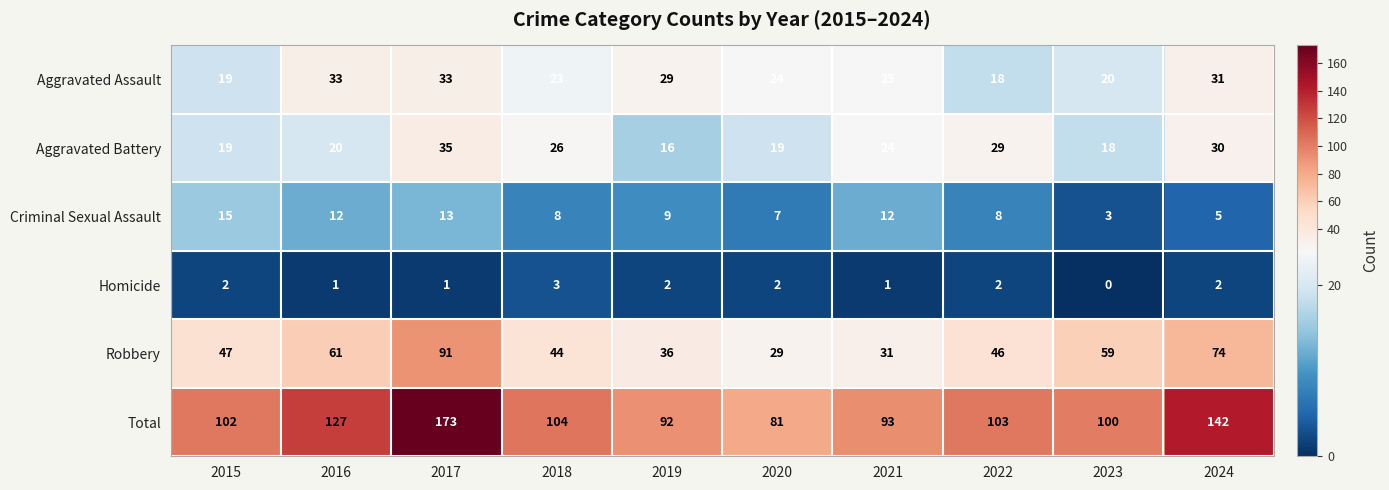

At which label does Aggravated Battery first exceed 24?

2017